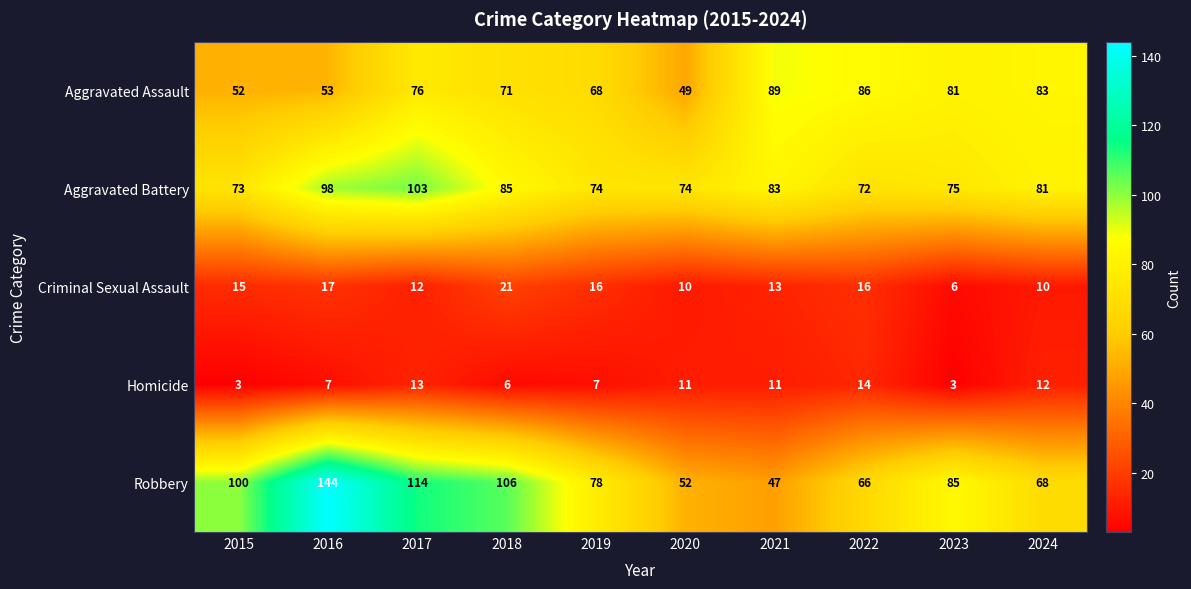

How many series are shown in this chart?

5